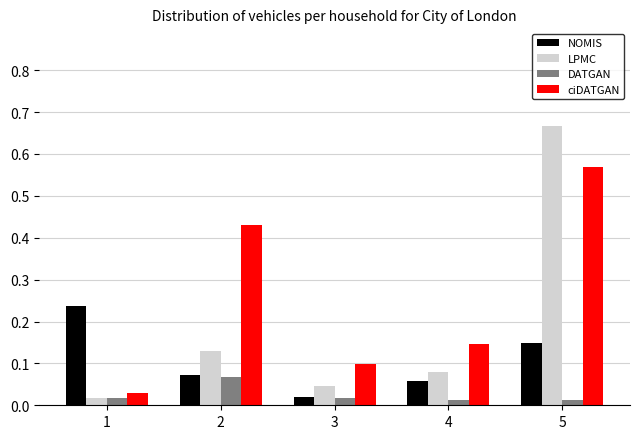

Is it true that ciDATGAN equals 0.0 at 4?

False